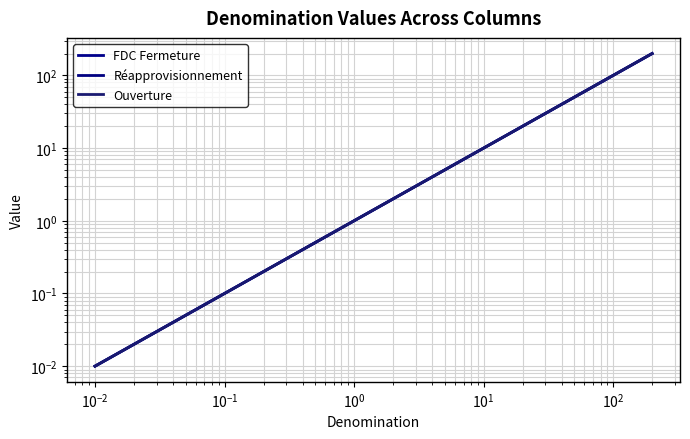

How many categories are shown in the chart?

14